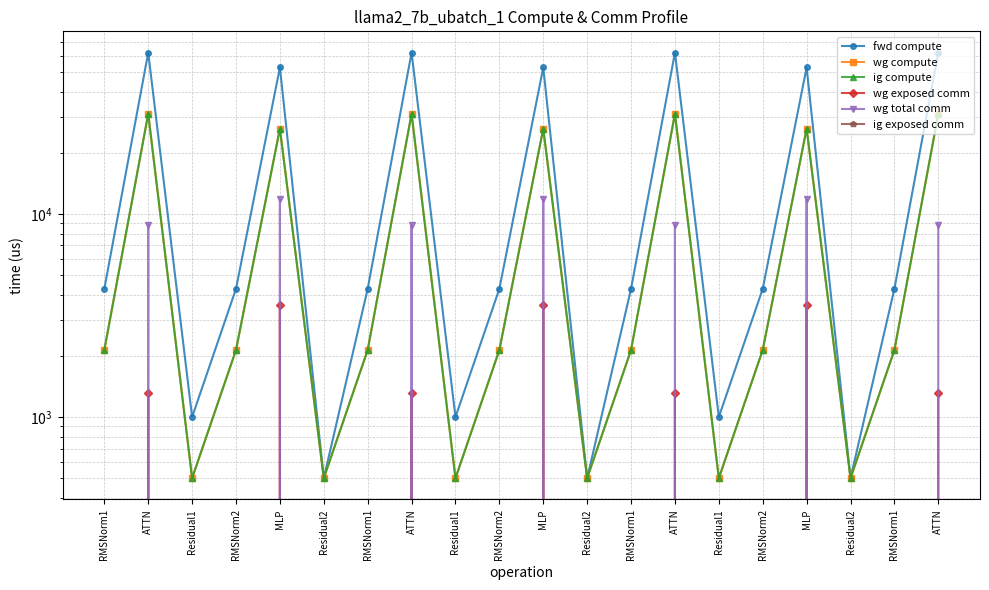

True or false: fwd compute and ig exposed comm intersect in this chart.

False